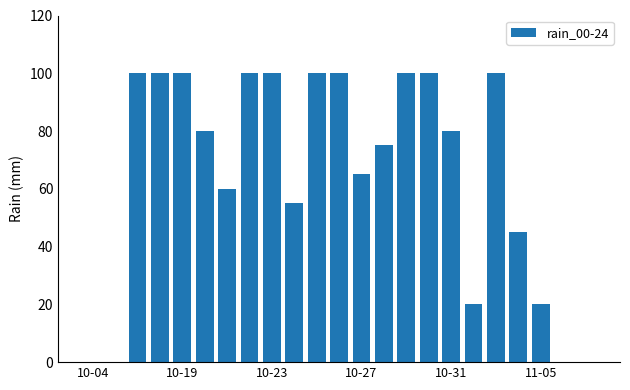

Count the values in the range 20 to 100.

19